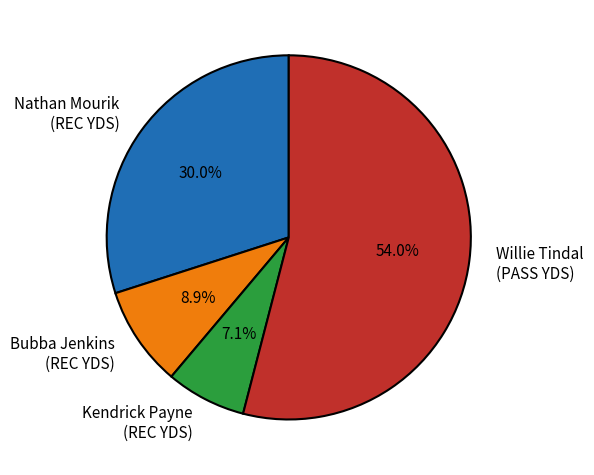

Is the sum of Nathan Mourik (REC YDS) and Kendrick Payne (REC YDS) greater than half?

No